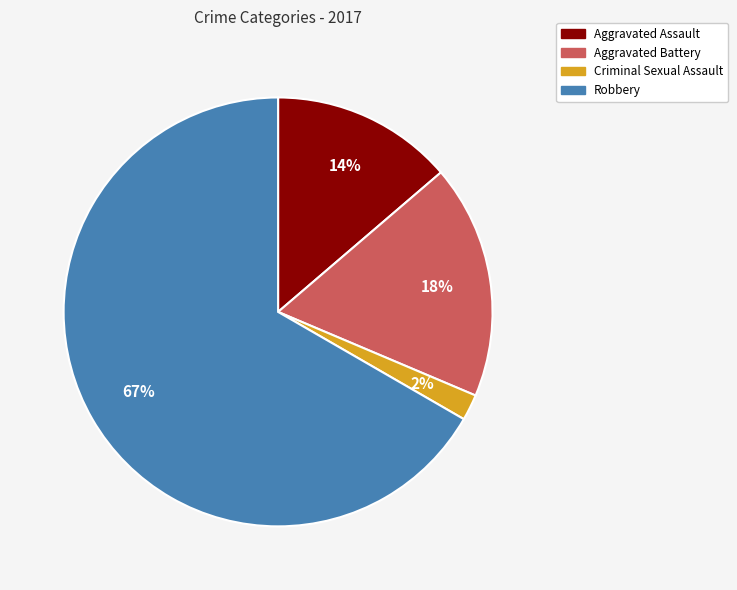

To the nearest percent, what is the combined percentage of Criminal Sexual Assault and Aggravated Battery?

20%